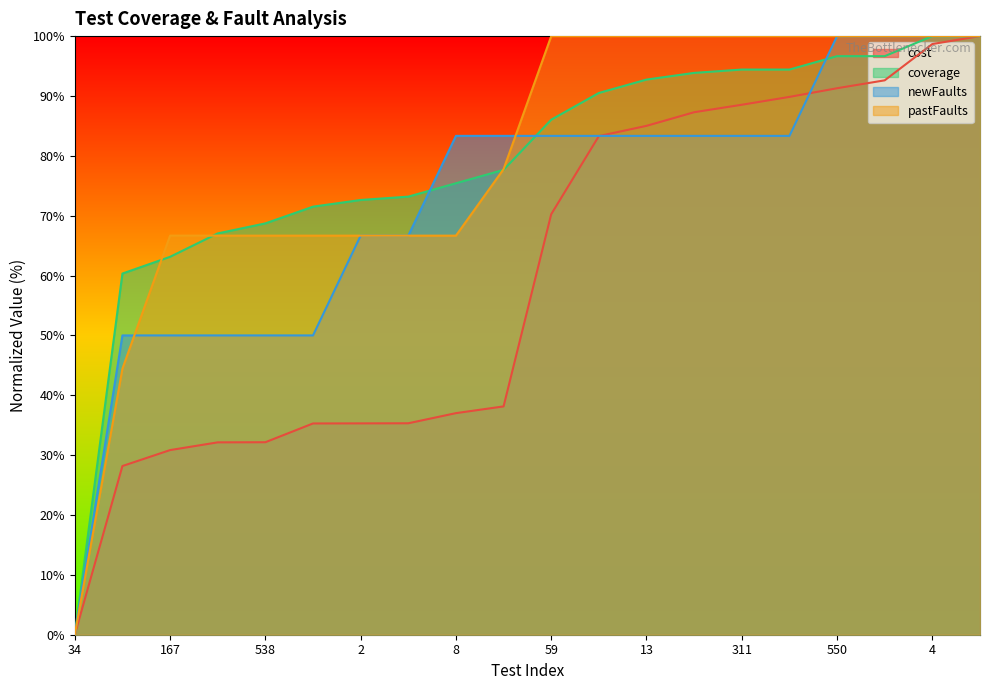

How many data points in coverage are above 86?

10